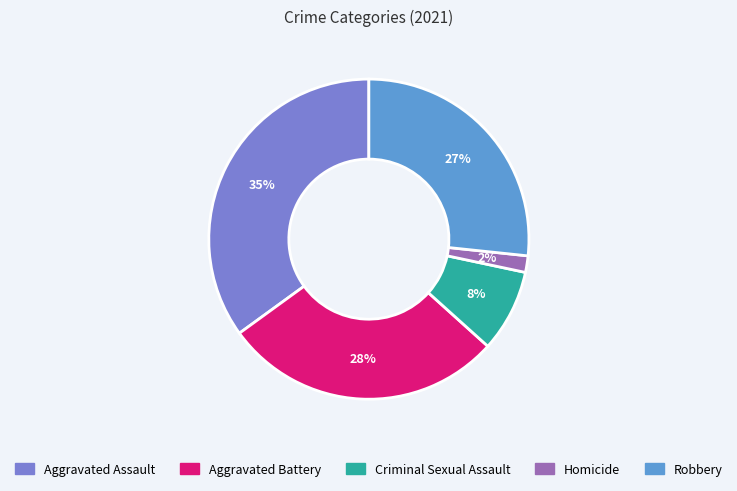

True or false: Homicide accounts for 16% of the total.

False